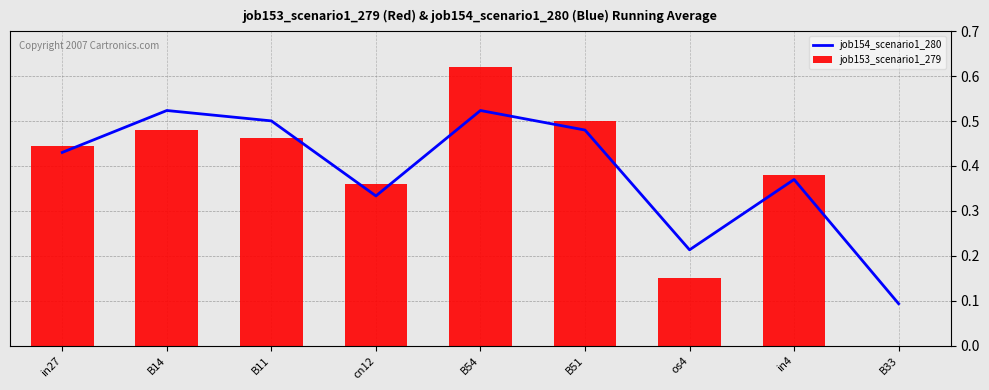

What is the highest value of the job153_scenario1_279 series?

0.6